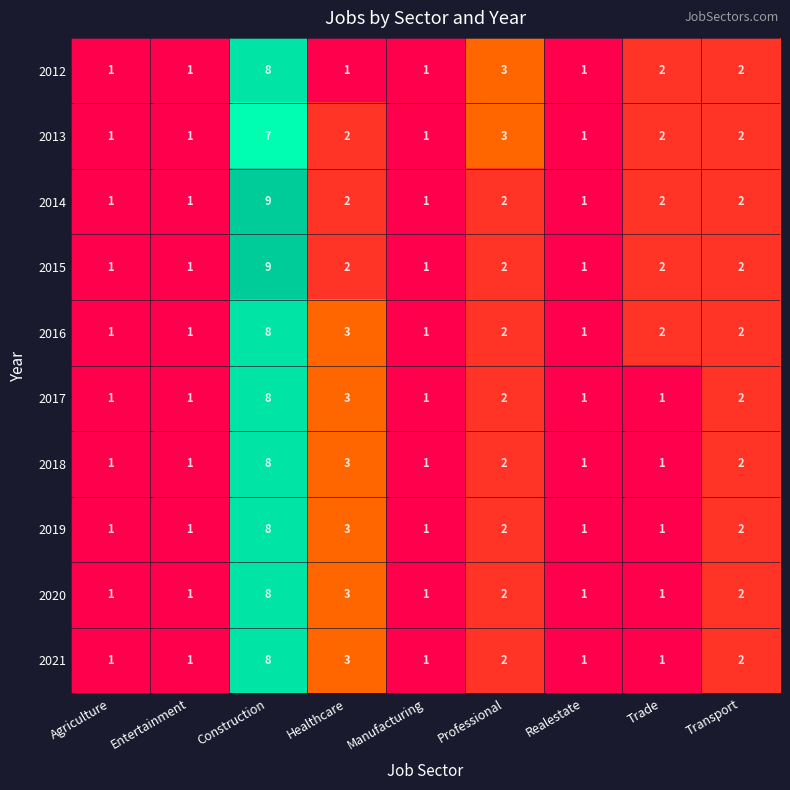

At which category does the chart reach its peak across all series?

Construction